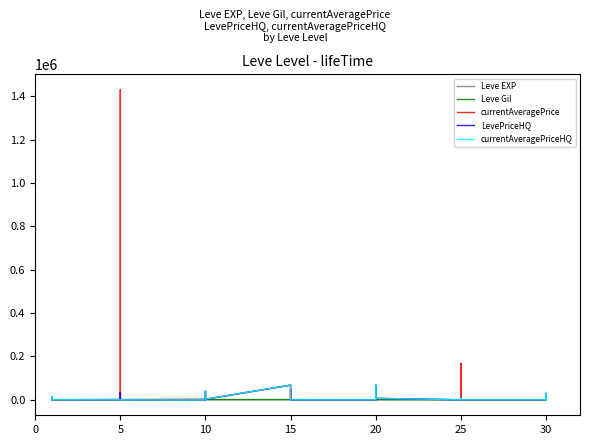

Is it true that LevePriceHQ equals -36255 at 15?

False